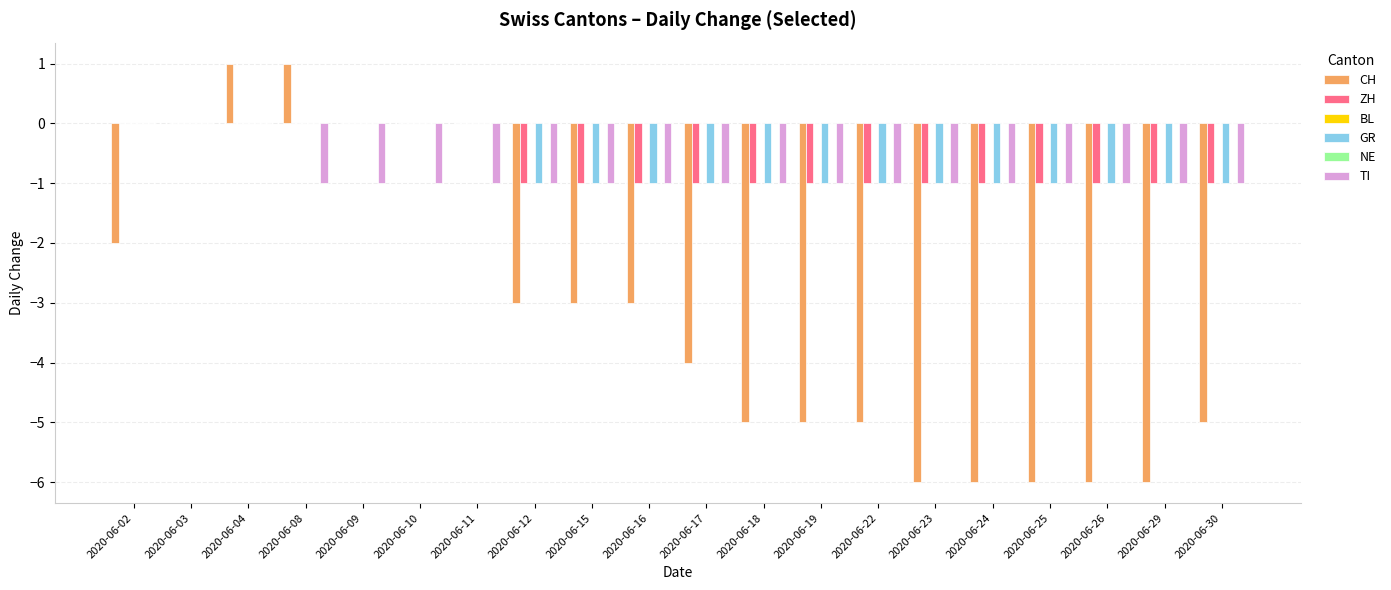

What is the average value of the ZH series?

-1